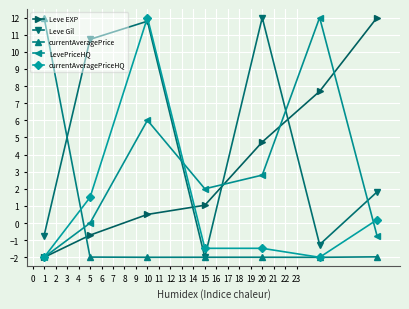

What is the value of the currentAveragePrice point at the 4th from the left?

-2.0